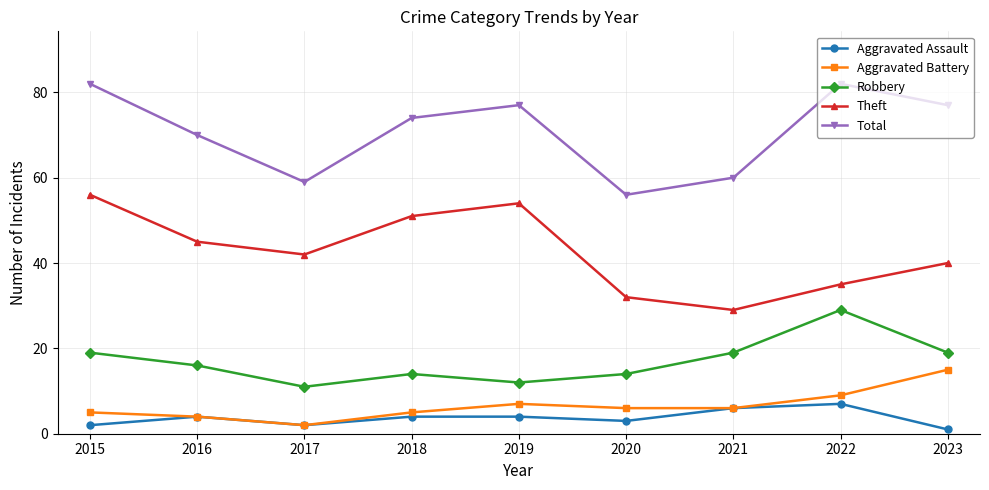

What is the spread (max minus min) of values at 2016?

66